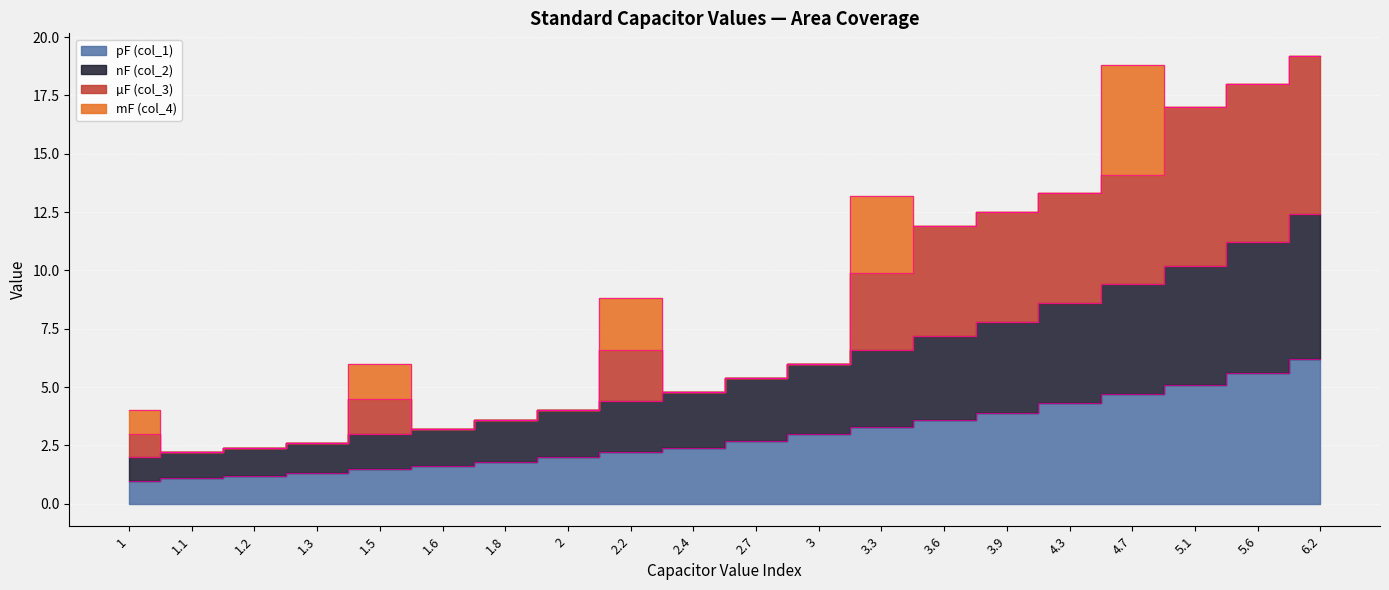

Which has a higher value, 2.7 or 1.1?

2.7